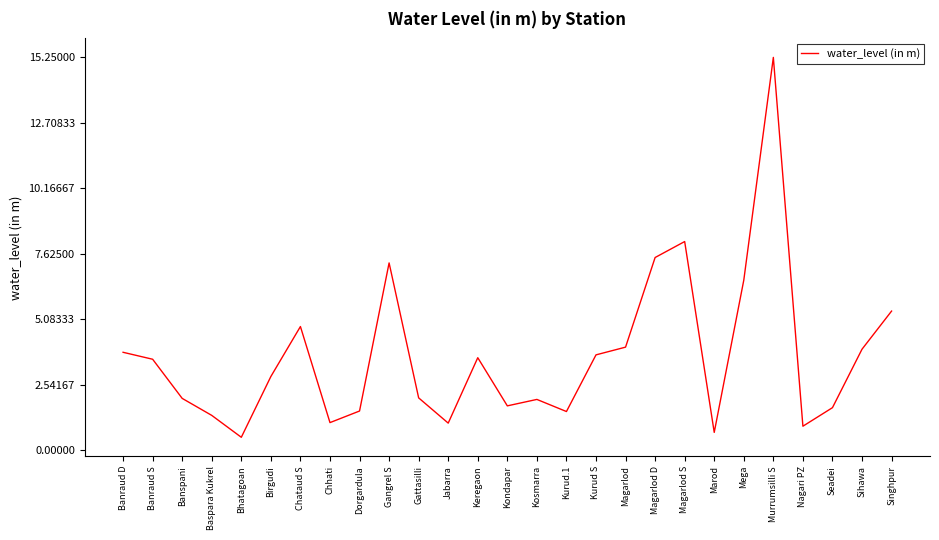

True or false: the data shows 3.2 at Singhpur.

False